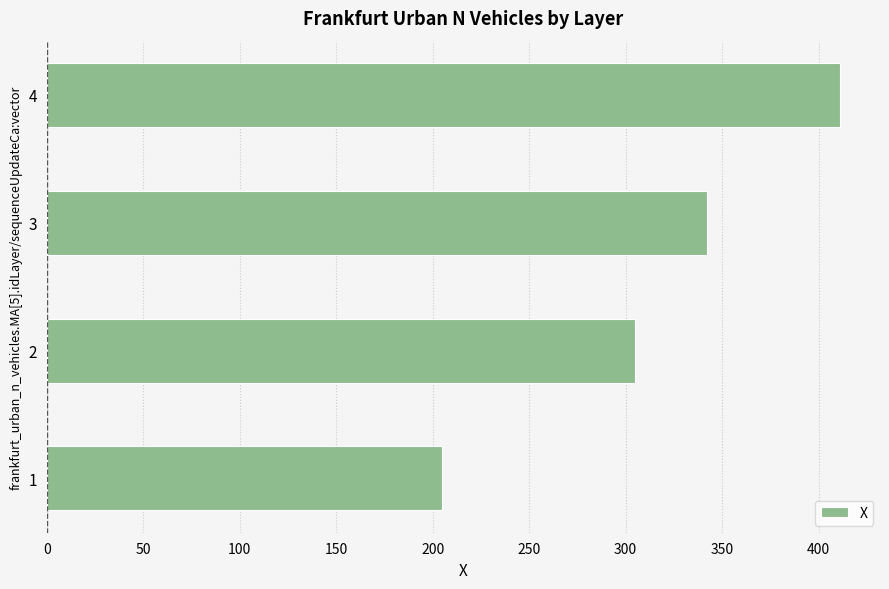

Between 2 and 3, which is larger?

3